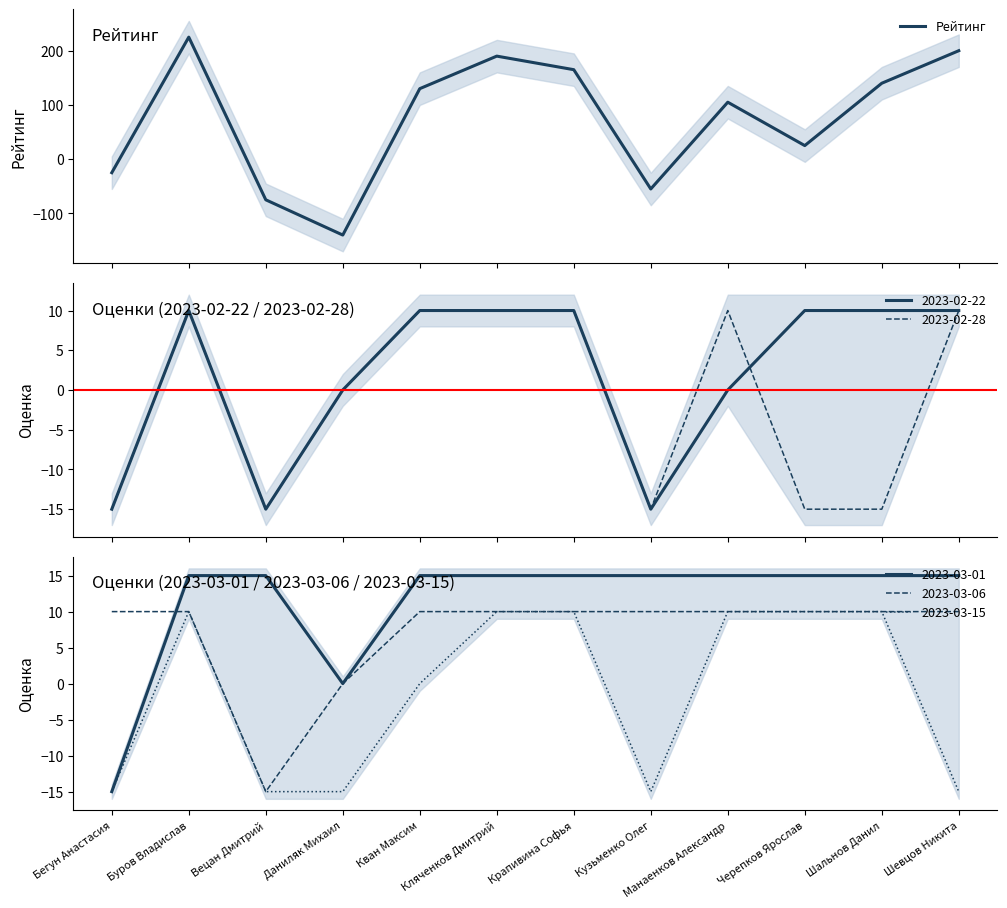

List the labels in order of value, smallest first.

Даниляк Михаил, Вецан Дмитрий, Кузьменко Олег, Бегун Анастасия, Черепков Ярослав, Манаенков Александр, Кван Максим, Шальнов Данил, Крапивина Софья, Кляченков Дмитрий, Шевцов Никита, Буров Владислав